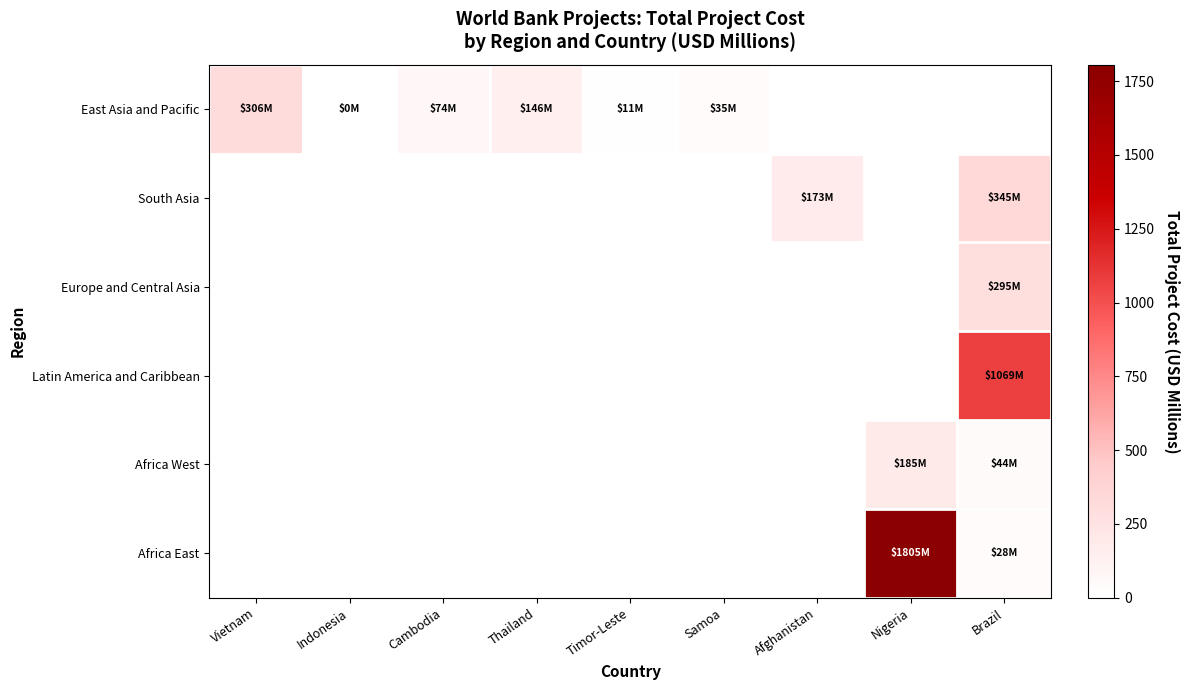

Reading left to right, transcribe all the data shown in this chart.

East Asia and Pacific: Vietnam=305.9	Indonesia=0.4	Cambodia=73.8	Thailand=146.4	Timor-Leste=11.4	Samoa=34.7	Afghanistan=0.0	Nigeria=0.0	Brazil=0.0
South Asia: Vietnam=0.0	Indonesia=0.0	Cambodia=0.0	Thailand=0.0	Timor-Leste=0.0	Samoa=0.0	Afghanistan=173.4	Nigeria=0.0	Brazil=344.8
Europe and Central Asia: Vietnam=0.0	Indonesia=0.0	Cambodia=0.0	Thailand=0.0	Timor-Leste=0.0	Samoa=0.0	Afghanistan=0.0	Nigeria=0.0	Brazil=295.2
Latin America and Caribbean: Vietnam=0.0	Indonesia=0.0	Cambodia=0.0	Thailand=0.0	Timor-Leste=0.0	Samoa=0.0	Afghanistan=0.0	Nigeria=0.0	Brazil=1069.0
Africa West: Vietnam=0.0	Indonesia=0.0	Cambodia=0.0	Thailand=0.0	Timor-Leste=0.0	Samoa=0.0	Afghanistan=0.0	Nigeria=185.4	Brazil=44.0
Africa East: Vietnam=0.0	Indonesia=0.0	Cambodia=0.0	Thailand=0.0	Timor-Leste=0.0	Samoa=0.0	Afghanistan=0.0	Nigeria=1805.5	Brazil=28.3